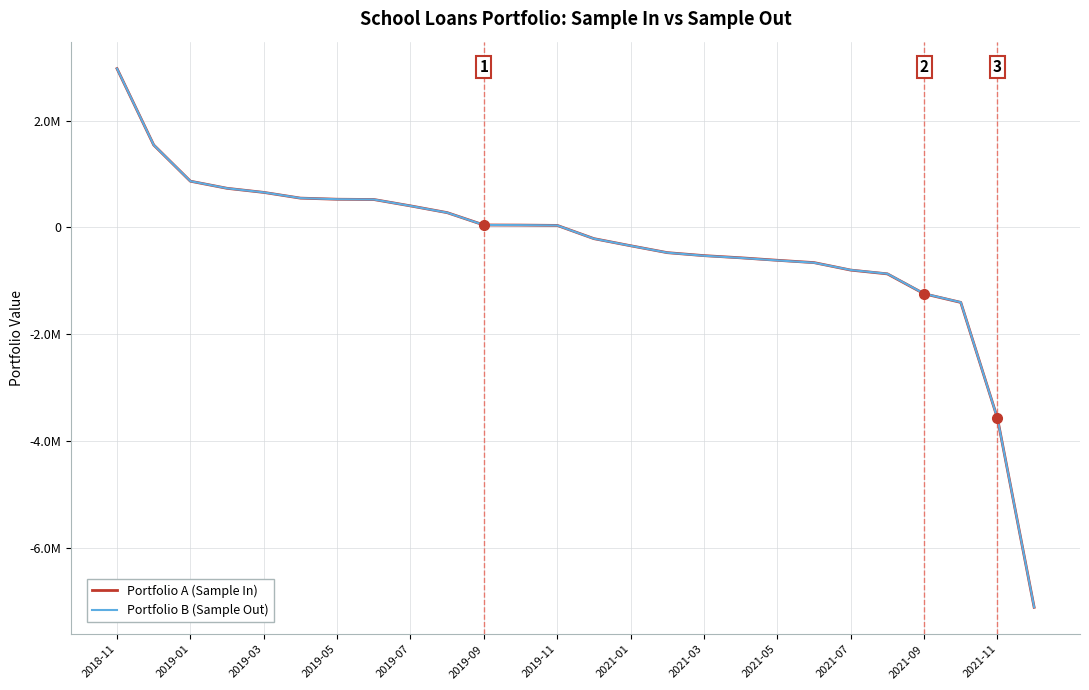

How many intersections are there between Portfolio A (Sample In) and Portfolio B (Sample Out)?

4